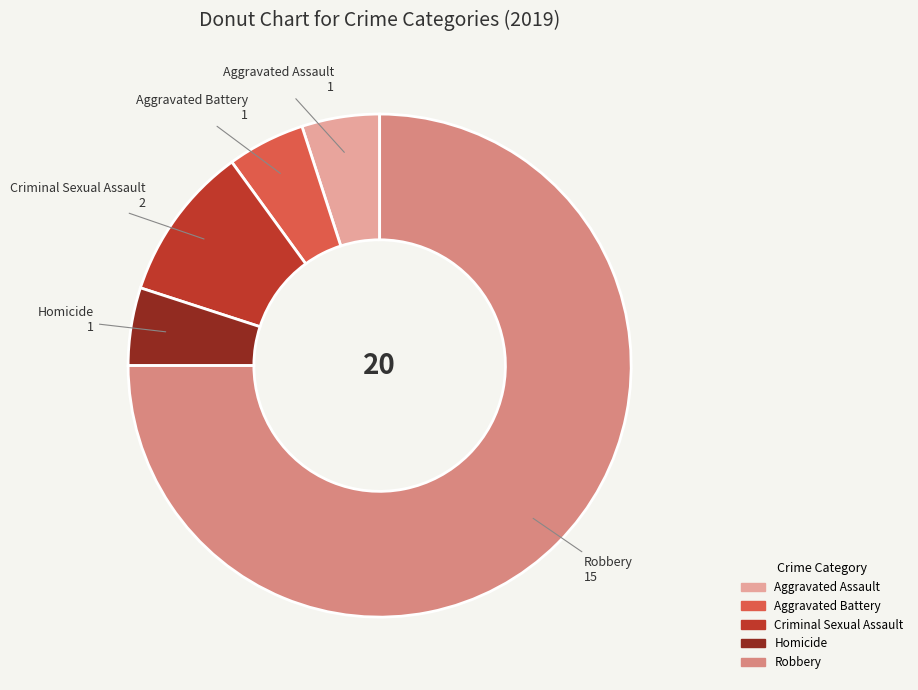

Is the sum of Aggravated Battery and Aggravated Assault greater than half?

No